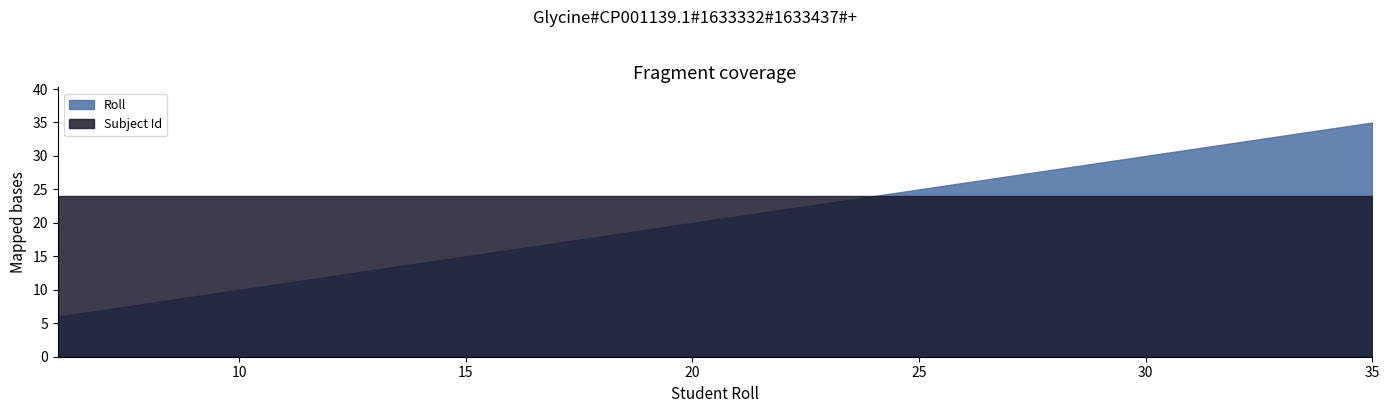

The value of Subject Id at 18 is 10. True or false?

False